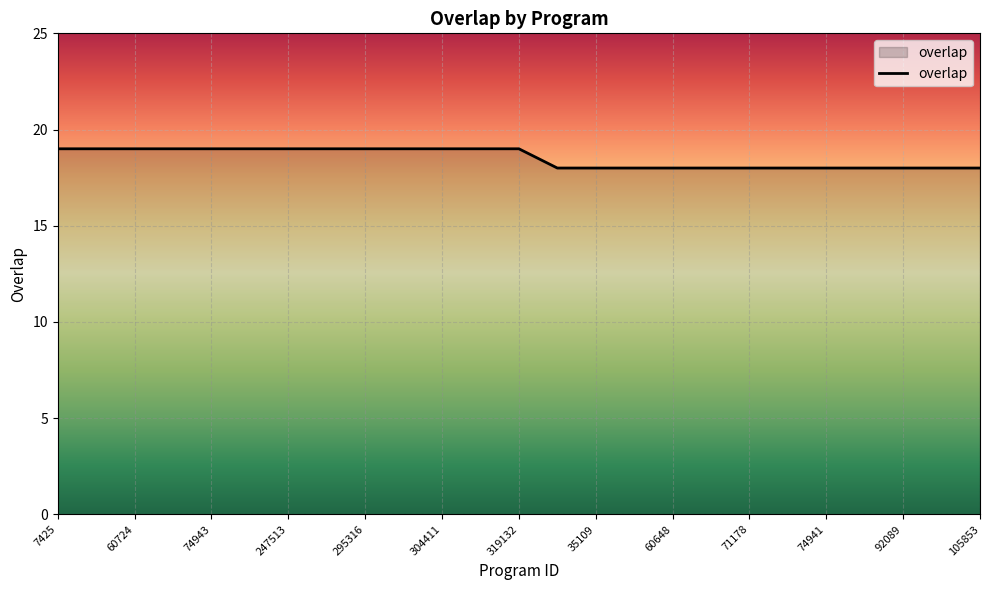

What is the greatest value displayed?

19